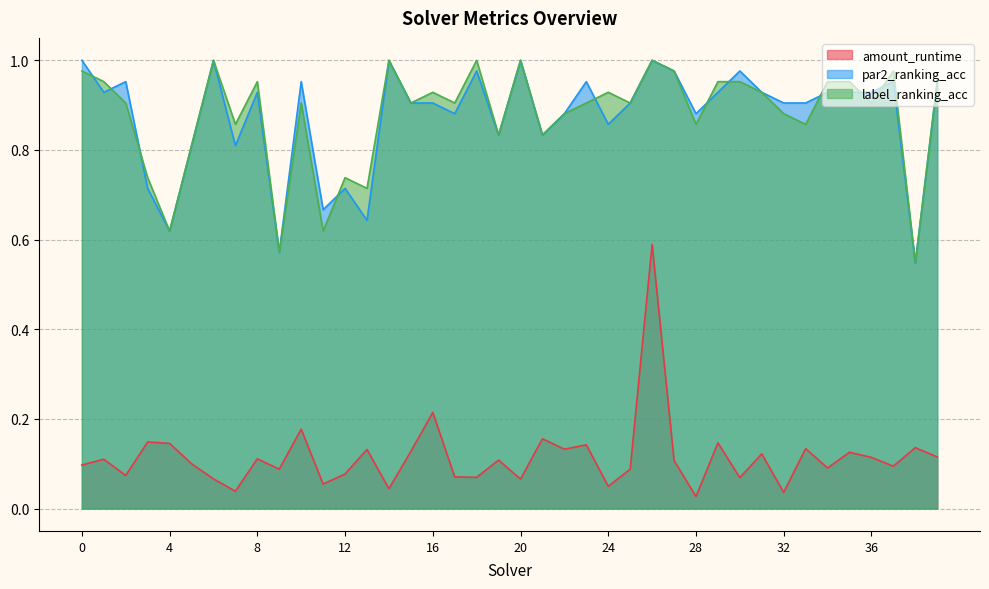

How many lines are shown in the chart?

3